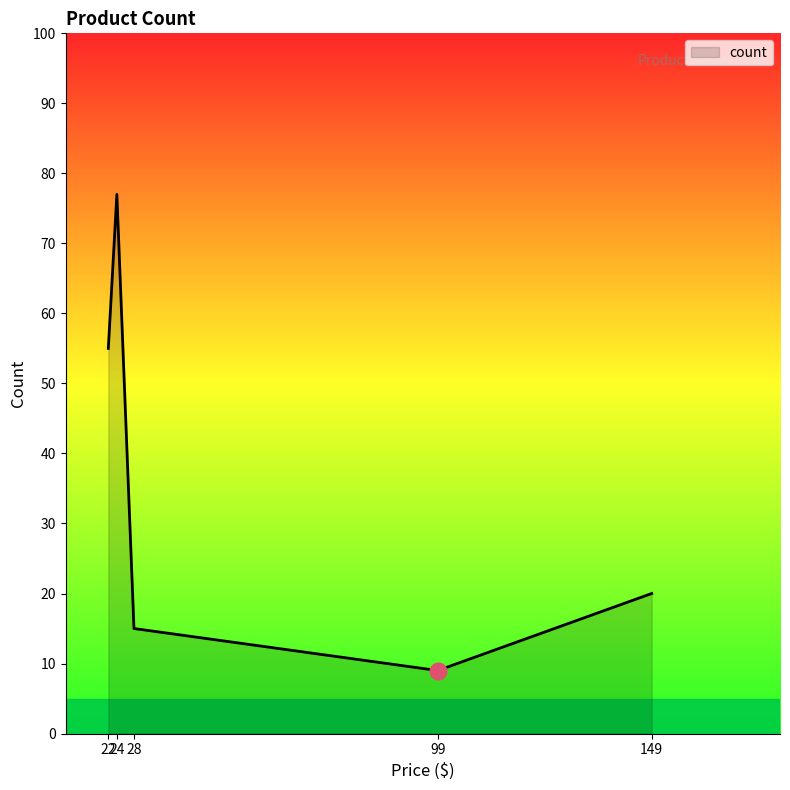

How many series are shown in this chart?

1